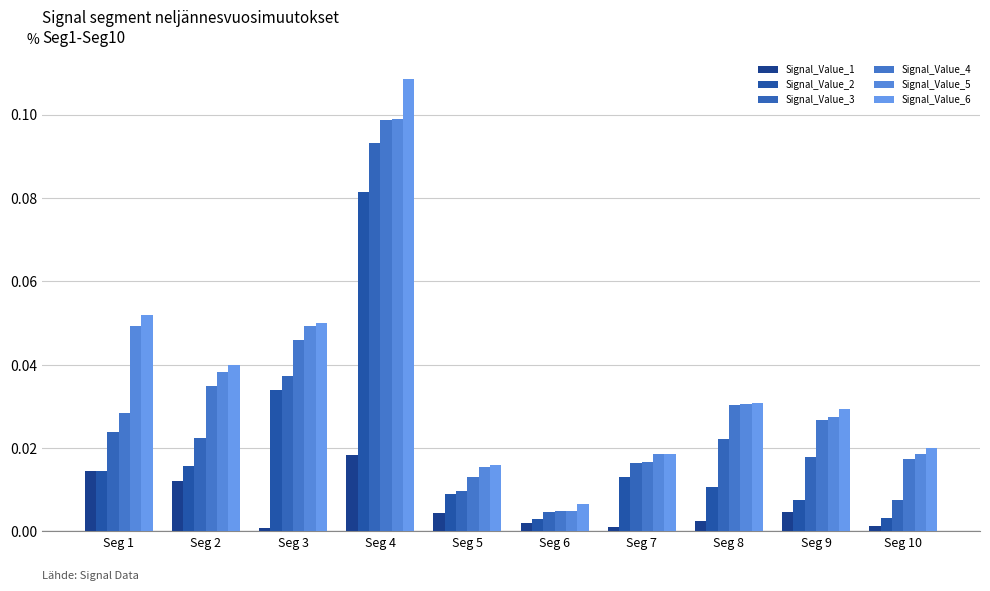

Which label corresponds to the smallest value in the chart?

Seg 3